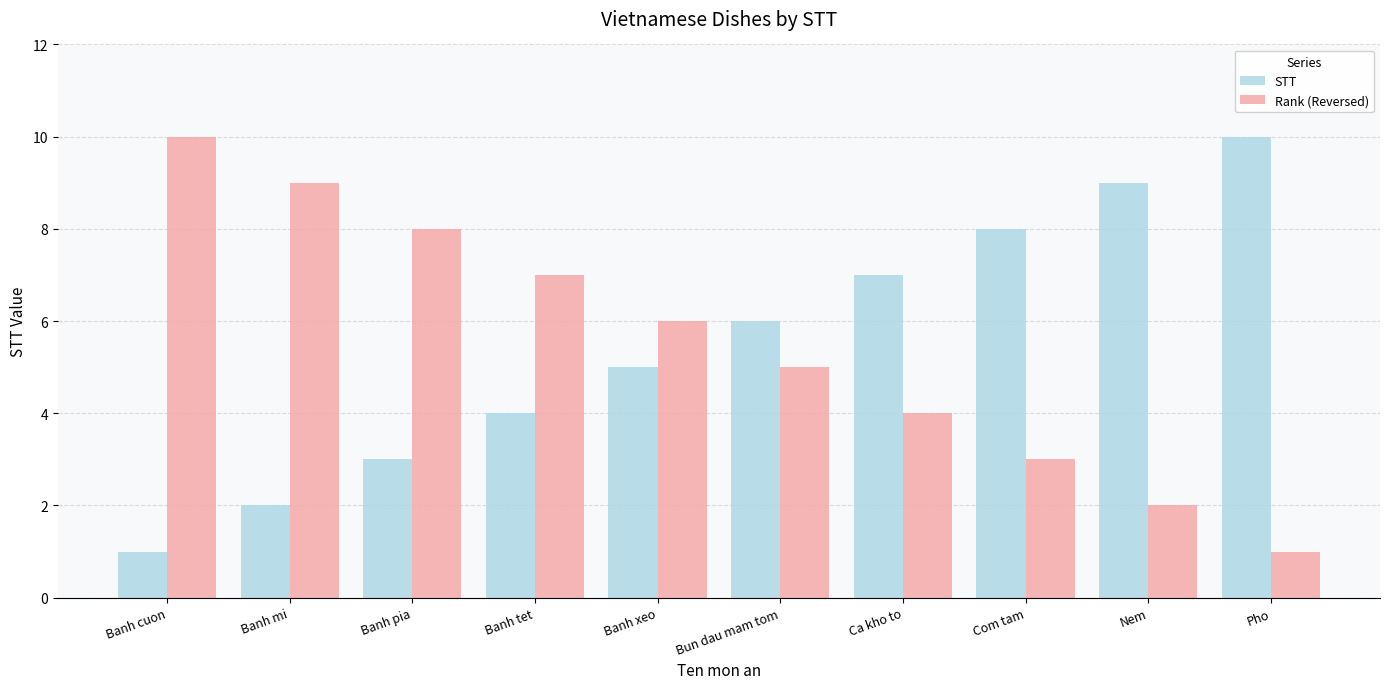

What position from the right is Com tam?

3